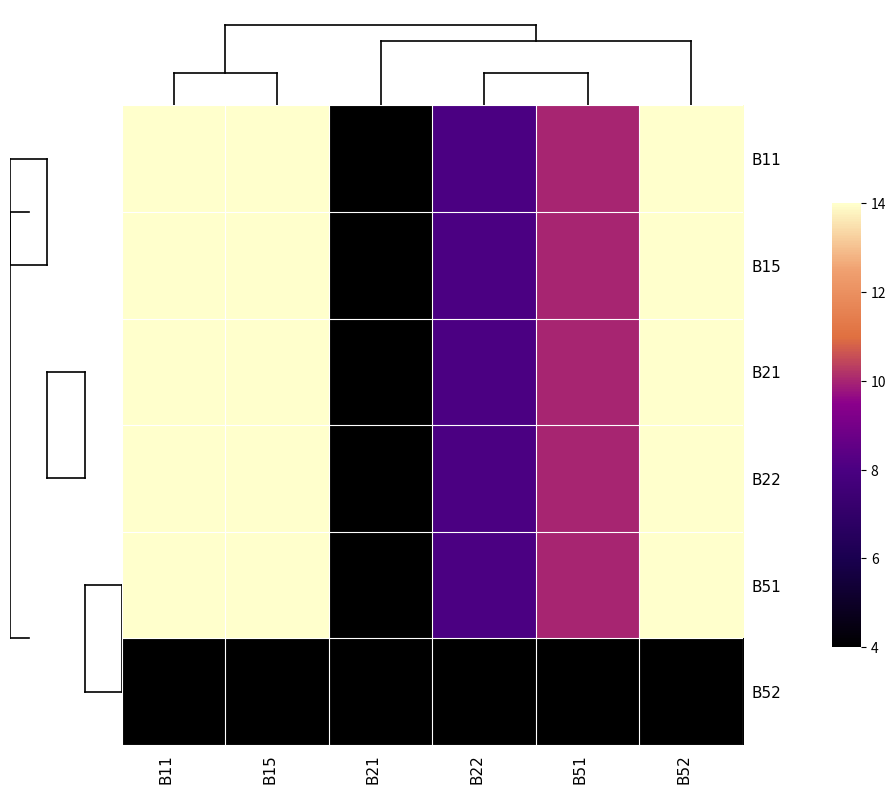

At which category is the sum across all series the highest?

B11